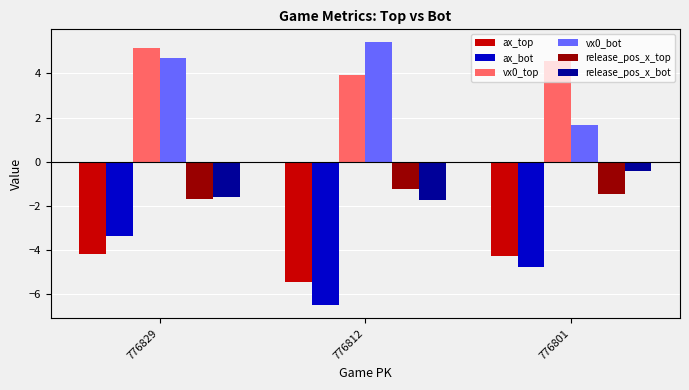

Which category has the highest value in the release_pos_x_bot series?

776801